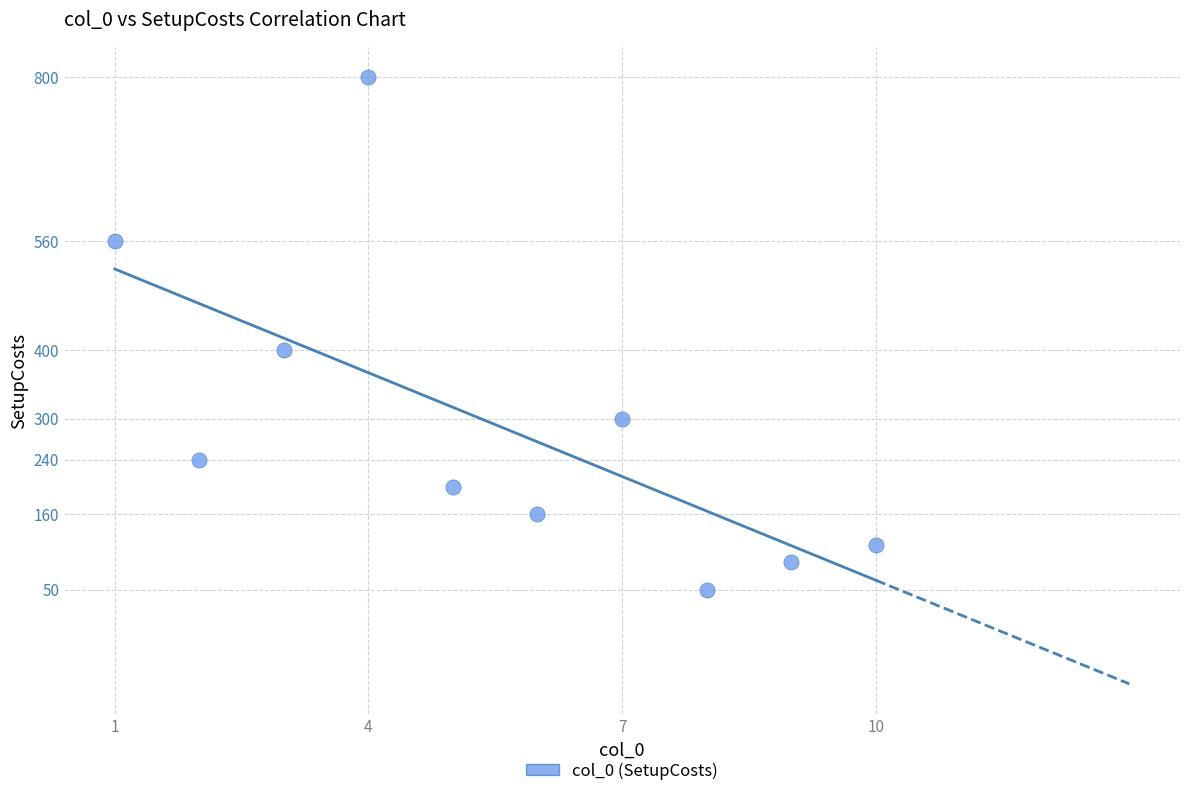

What Y value in the scatter plot is closest to 425?

400